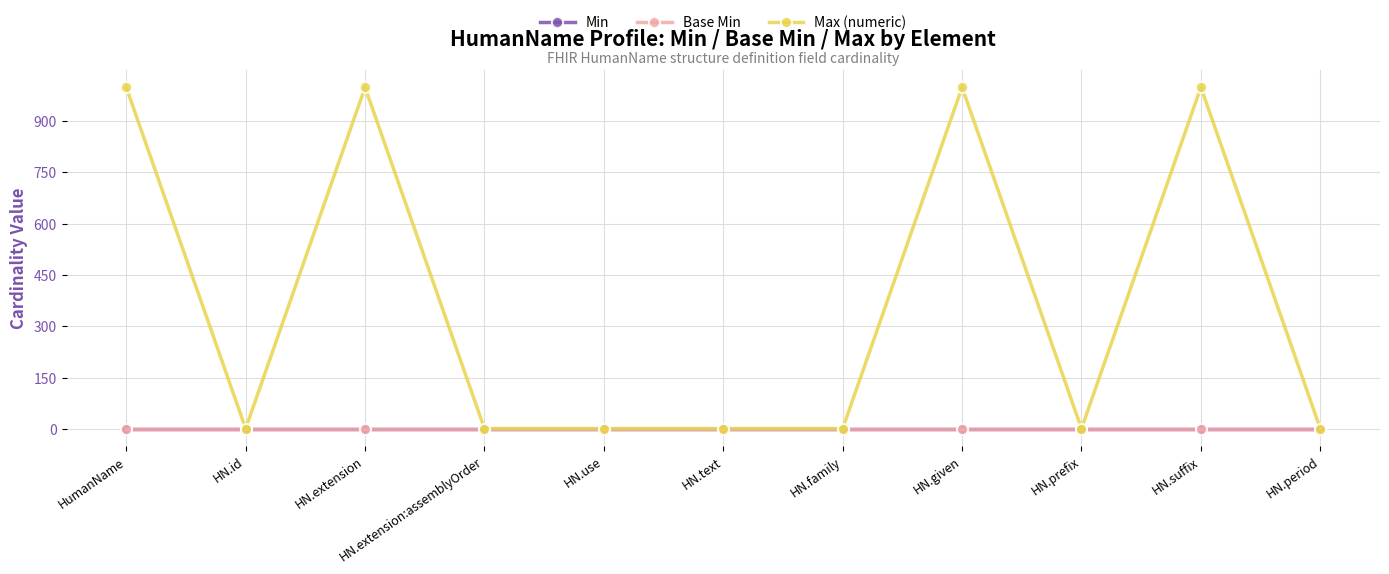

List the series in order of their peak value, highest first.

Max (numeric), Min, Base Min